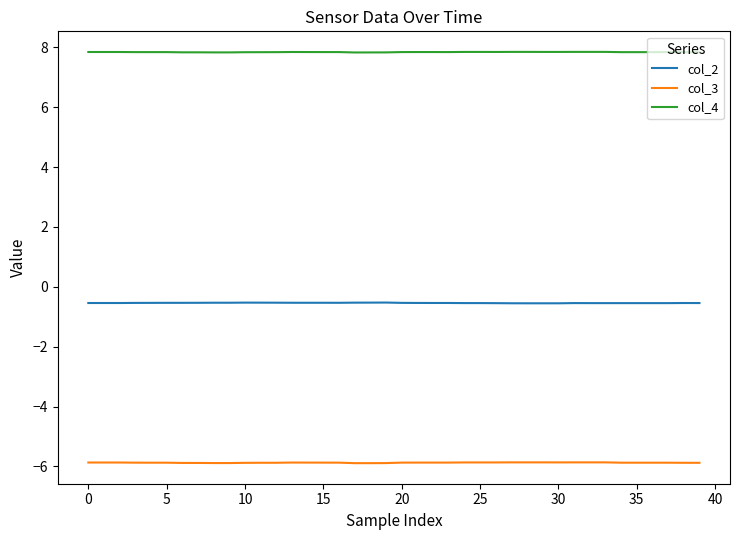

How many series are shown in this chart?

3